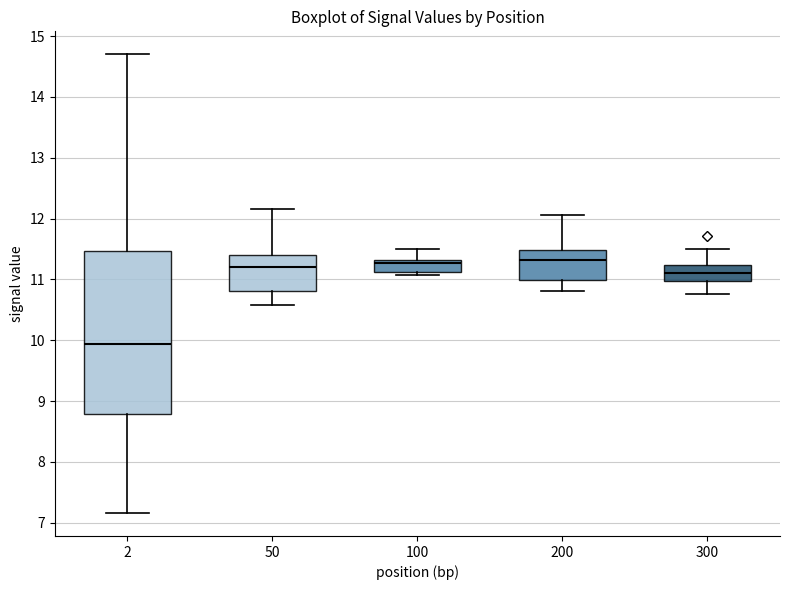

Reading left to right, read every box against the y-axis: the position of its median line, the range the box covers, and the ends of its whiskers. The values are not printed on the chart, so give them approximately, as read against the axis.

2: median 9.9, box 8.8 to 11.5, whiskers 7.2 to 14.7
50: median 11.2, box 10.8 to 11.4, whiskers 10.6 to 12.2
100: median 11.3 (just below the box's upper edge), box 11.1 to 11.3, whiskers 11.1 (just below the box's lower edge) to 11.5
200: median 11.3, box 11.0 to 11.5, whiskers 10.8 to 12.1
300: median 11.1, box 11.0 to 11.2, whiskers 10.8 to 11.5